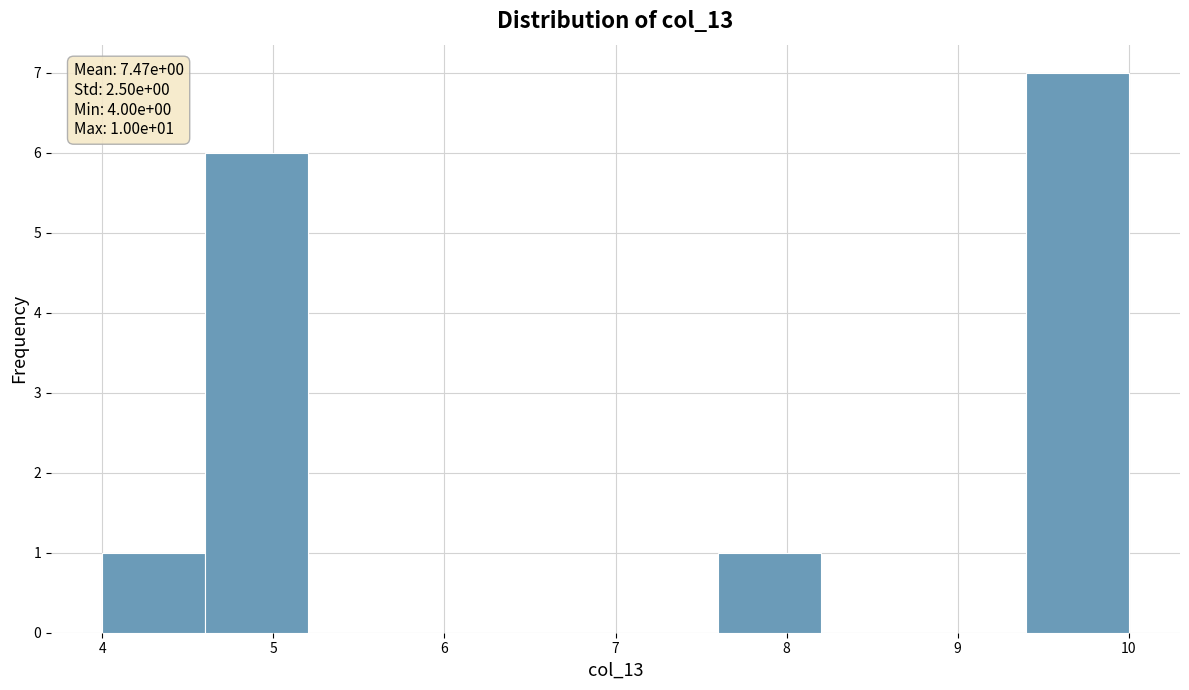

Which range on the x-axis has the tallest bar?

9.4 to 10.0